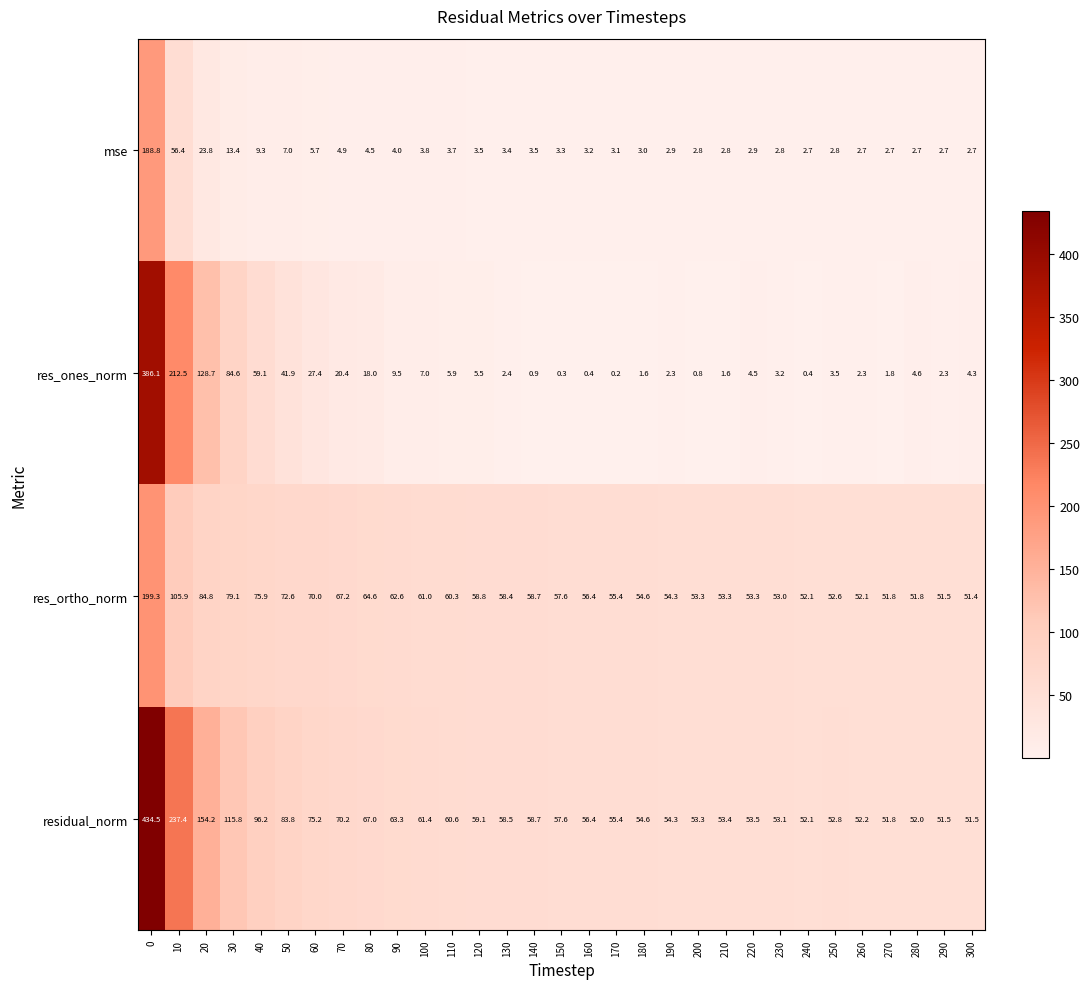

How many series are shown in this chart?

4